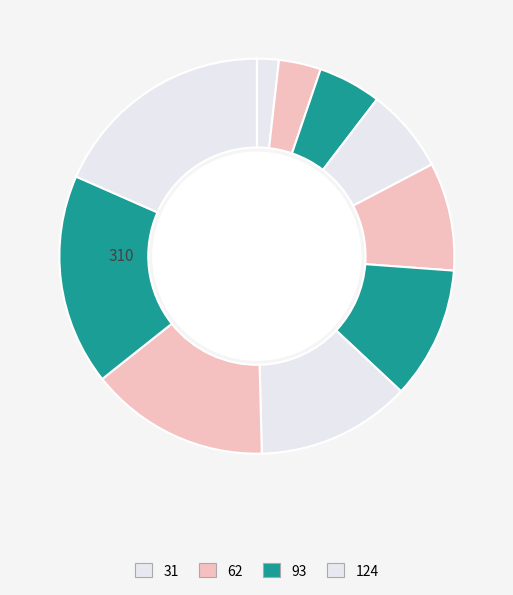

Count the number of slices in the pie.

10